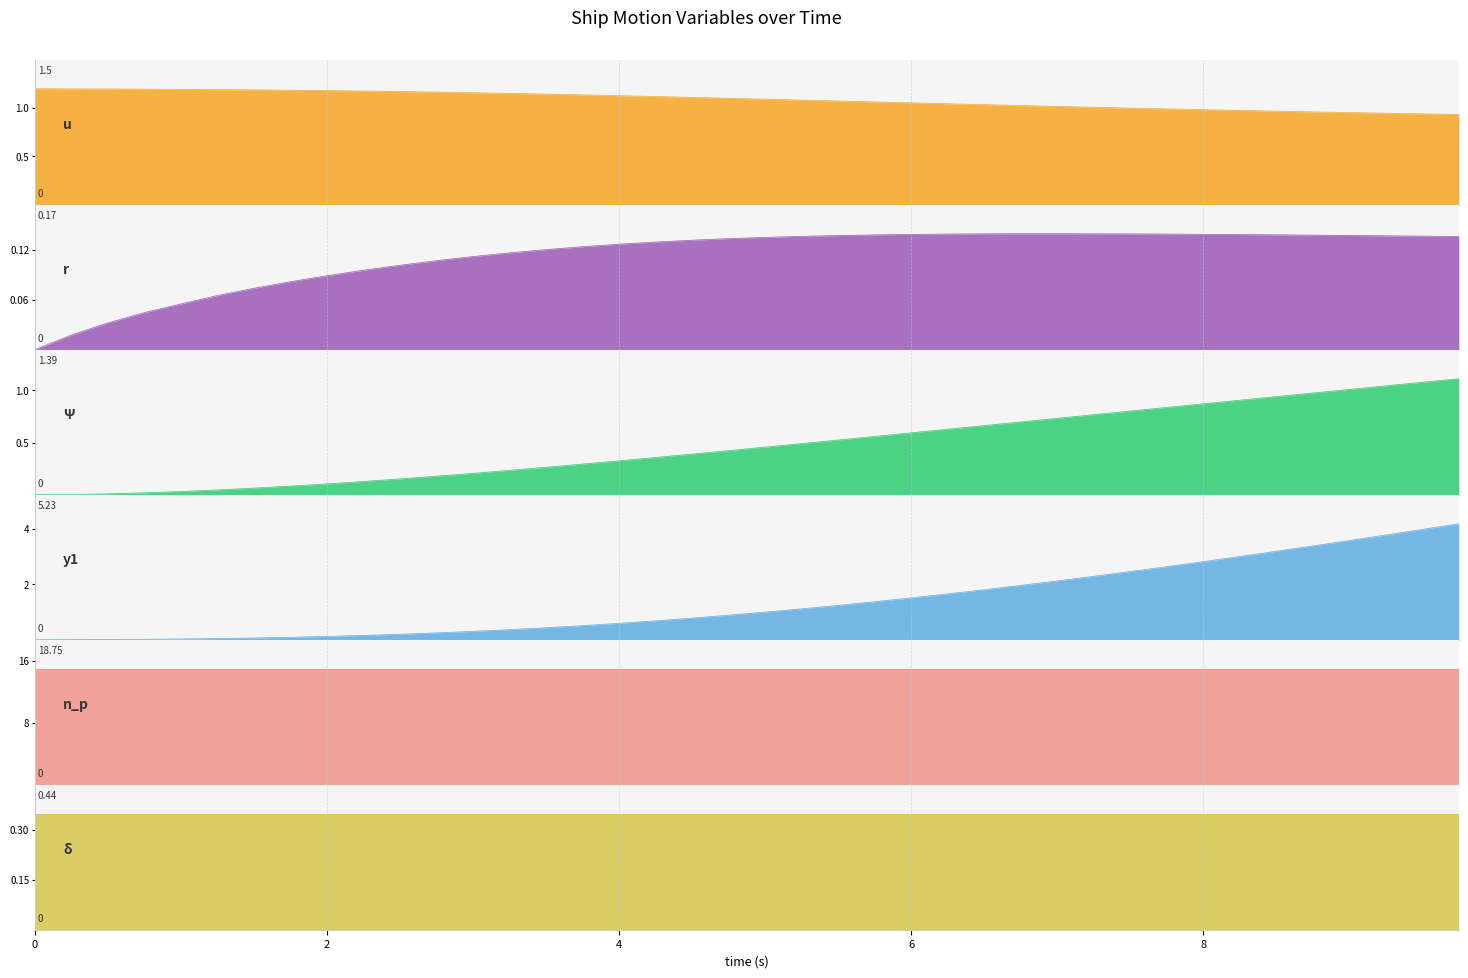

Does the chart display data point markers on the line(s)?

No